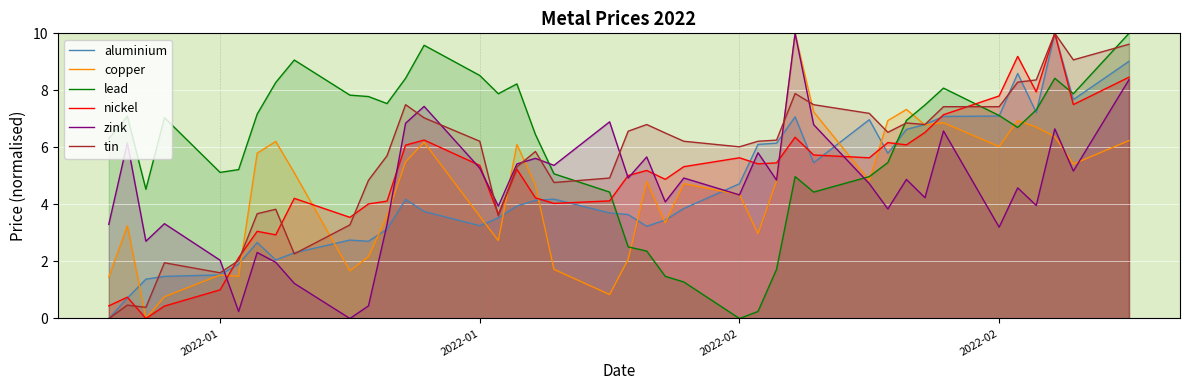

Reading right to left, transcribe all the data shown in this chart.

aluminium: 9.0	7.7	10.0	7.2	8.6	7.1	7.1	6.8	6.6	5.8	7.0	5.5	7.1	6.1	6.1	4.7	3.9	3.5	3.2	3.6	3.7	4.2	4.1	3.9	3.5	3.3	3.8	4.2	3.1	2.7	2.8	2.3	2.1	2.7	1.9	1.5	1.5	1.4	0.7	0.0
copper: 6.2	5.4	6.4	6.7	6.9	6.0	6.9	6.8	7.3	6.9	4.8	7.2	10.0	4.8	3.0	4.3	4.7	3.4	4.8	2.1	0.8	1.7	4.7	6.1	2.7	3.6	6.2	5.5	3.6	2.2	1.7	5.1	6.2	5.8	1.5	1.5	0.8	0.0	3.2	1.4
lead: 10.0	7.9	8.4	7.3	6.7	7.1	8.1	7.5	6.9	5.5	5.0	4.4	5.0	1.7	0.2	0.0	1.3	1.5	2.4	2.5	4.4	5.1	6.5	8.2	7.9	8.5	9.6	8.4	7.5	7.8	7.8	9.1	8.3	7.2	5.2	5.1	7.0	4.5	7.1	6.3
nickel: 8.5	7.5	10.0	7.9	9.2	7.8	7.1	6.5	6.1	6.2	5.6	5.7	6.4	5.5	5.4	5.6	5.3	4.9	5.2	5.0	4.1	4.0	4.2	5.2	3.7	5.4	6.3	6.1	4.1	4.0	3.5	4.2	2.9	3.1	2.1	1.0	0.4	0.0	0.7	0.4
zink: 8.4	5.2	6.7	4.0	4.6	3.2	6.6	4.2	4.9	3.8	4.7	6.8	10.0	4.9	5.8	4.3	4.9	4.1	5.7	4.9	6.9	5.4	5.6	5.4	3.9	5.3	7.4	6.8	3.3	0.4	0.0	1.2	2.0	2.3	0.2	2.0	3.3	2.7	6.2	3.3
tin: 9.6	9.1	10.0	8.4	8.3	7.4	7.4	6.8	6.9	6.5	7.2	7.5	7.9	6.3	6.2	6.0	6.2	6.5	6.8	6.6	4.9	4.8	5.9	5.3	3.6	6.2	7.0	7.5	5.7	4.8	3.3	2.3	3.8	3.7	2.0	1.6	2.0	0.4	0.5	0.0